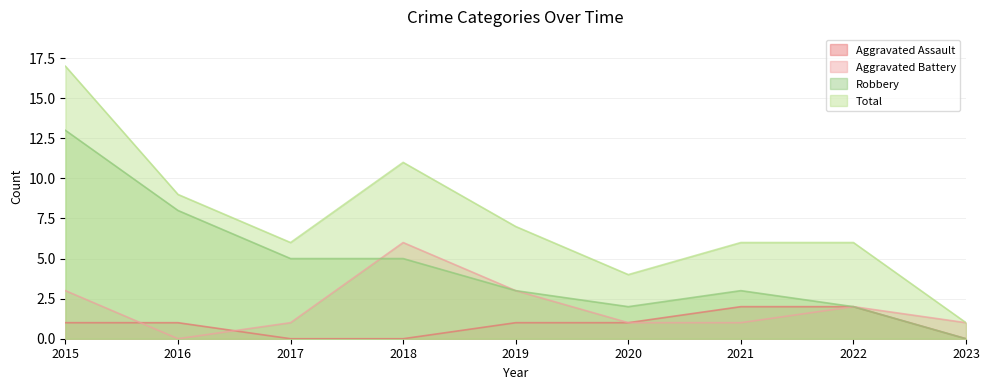

What is the approximate value of Total at 2020, to the nearest 5?

5